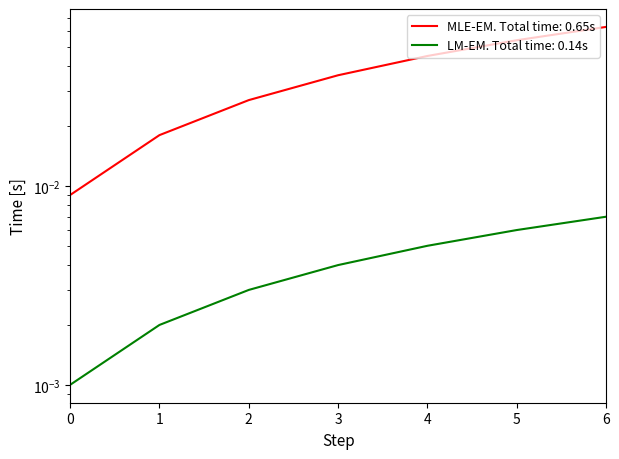

True or false: the data shows 0.0 at 2.

False